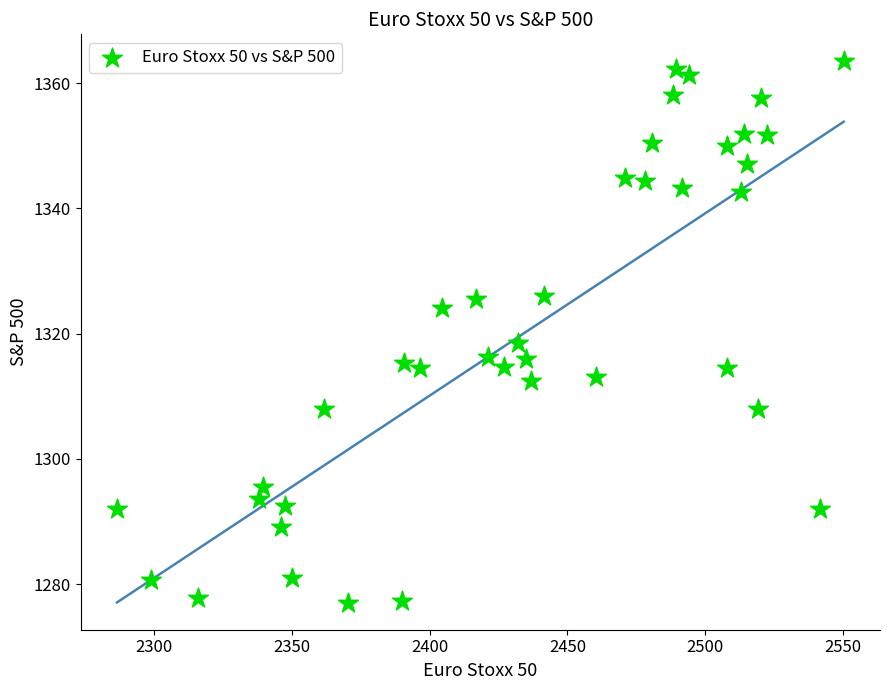

What Y value in the scatter plot is closest to 1320?

1318.4